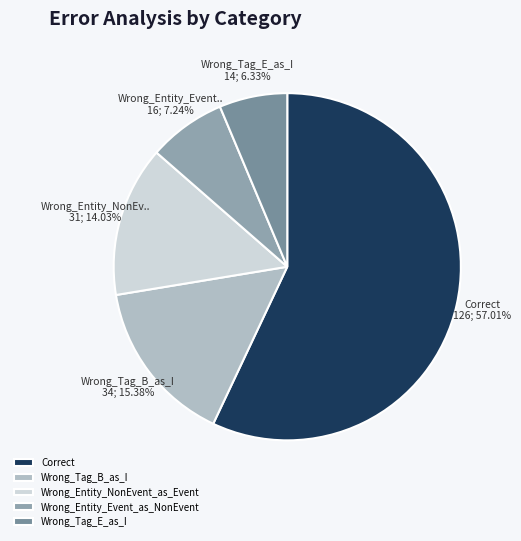

Which slice represents more than half of the pie?

Correct